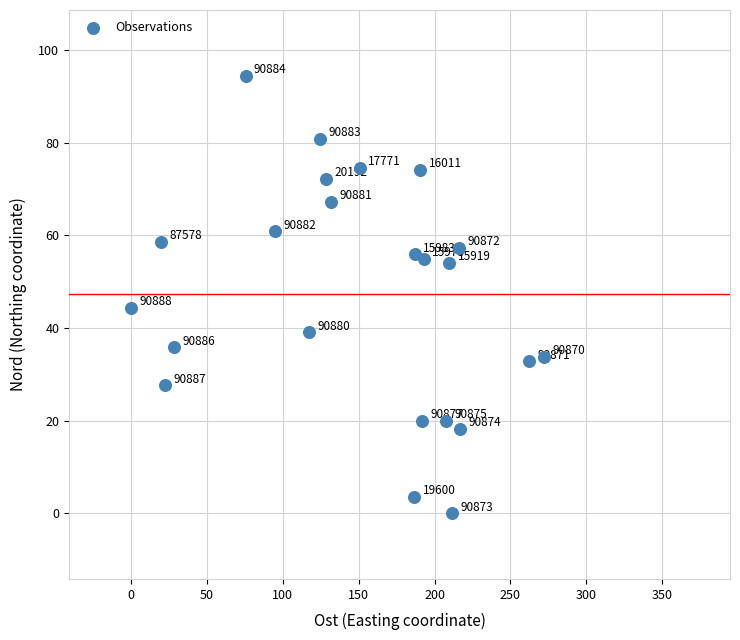

What Y value in the scatter plot is closest to 47?

44.4